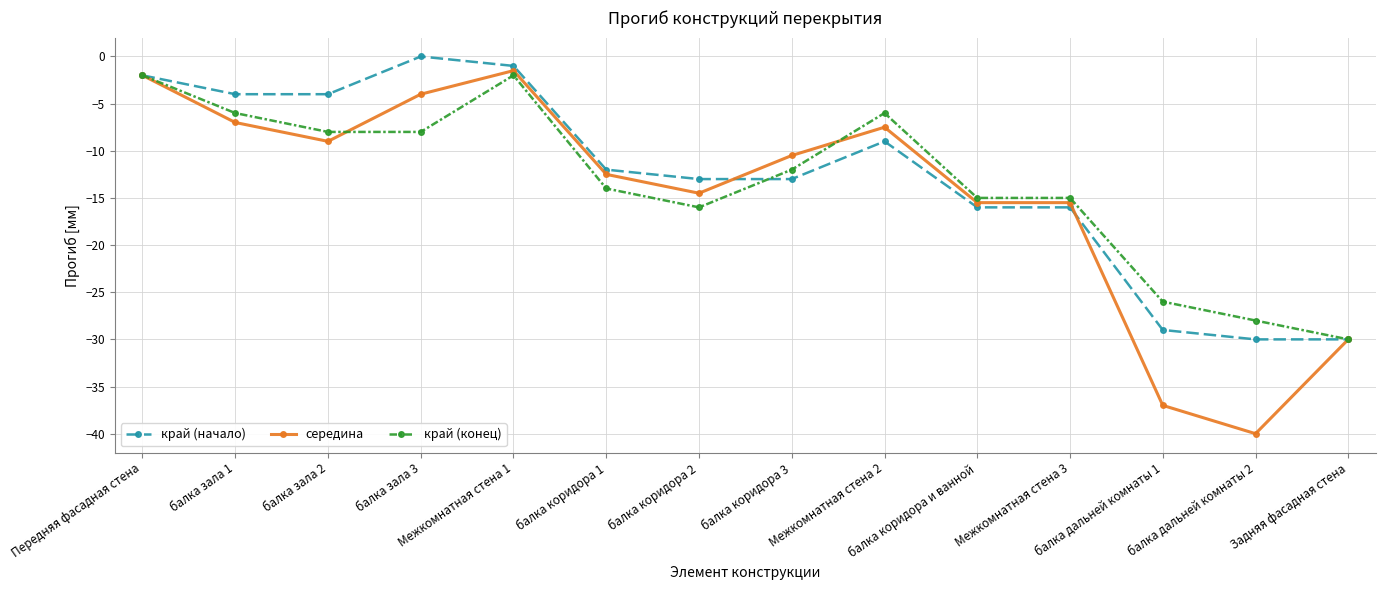

Where is the first local maximum for середина?

Межкомнатная стена 1